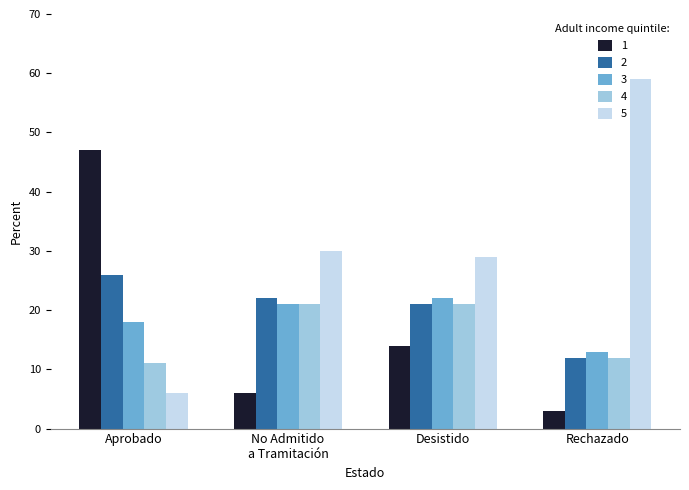

Which series has the largest total across all categories?

5